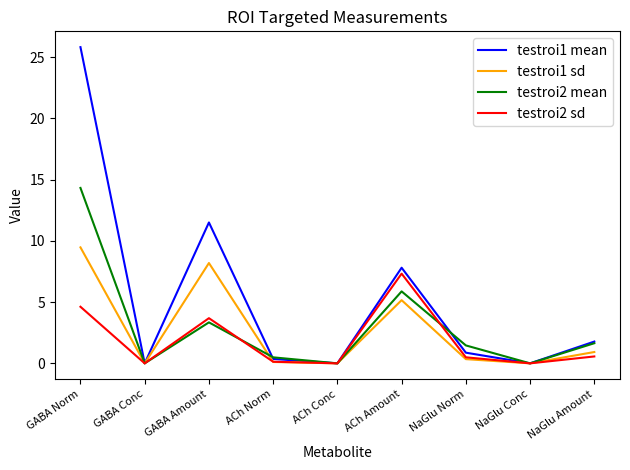

How many lines are shown in the chart?

4